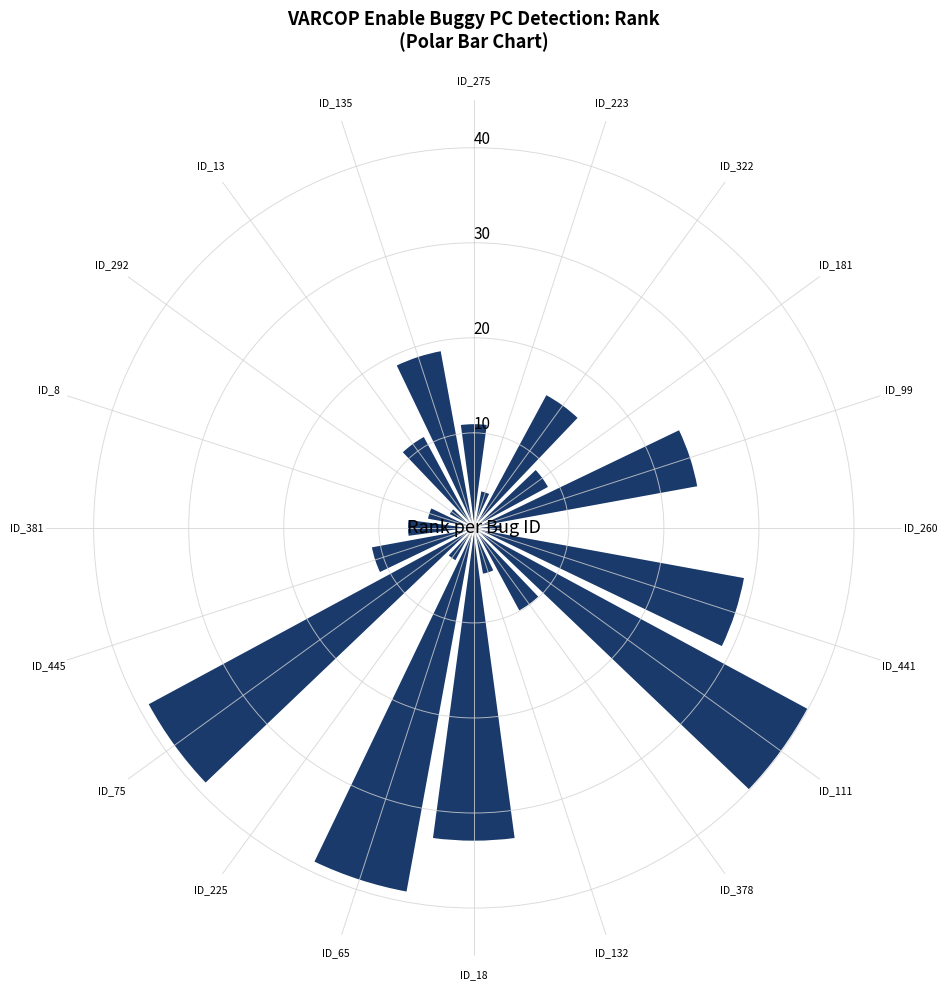

What is the difference between the maximum and minimum values?

37